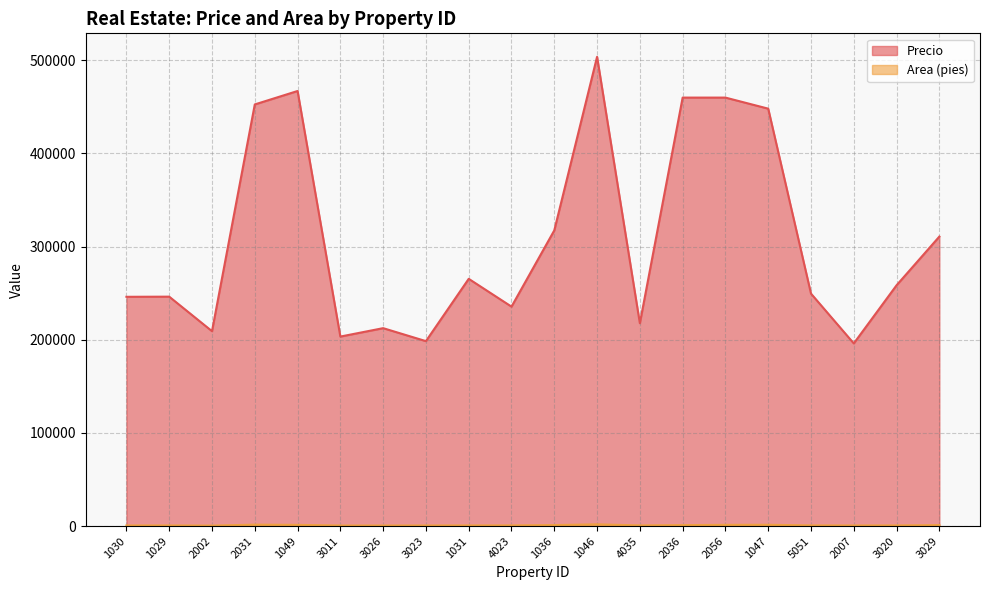

Rank the categories by Area (pies) value from highest to lowest.

1046, 2031, 1047, 2056, 1049, 1036, 3029, 2036, 4023, 4035, 5051, 1031, 3020, 1029, 1030, 2007, 3023, 3011, 3026, 2002